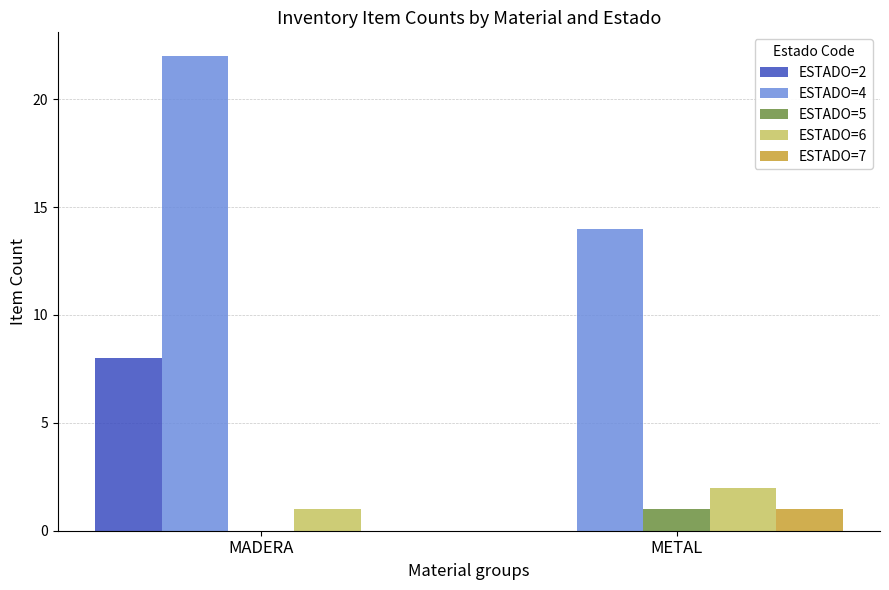

What is the total value across all series at METAL?

18